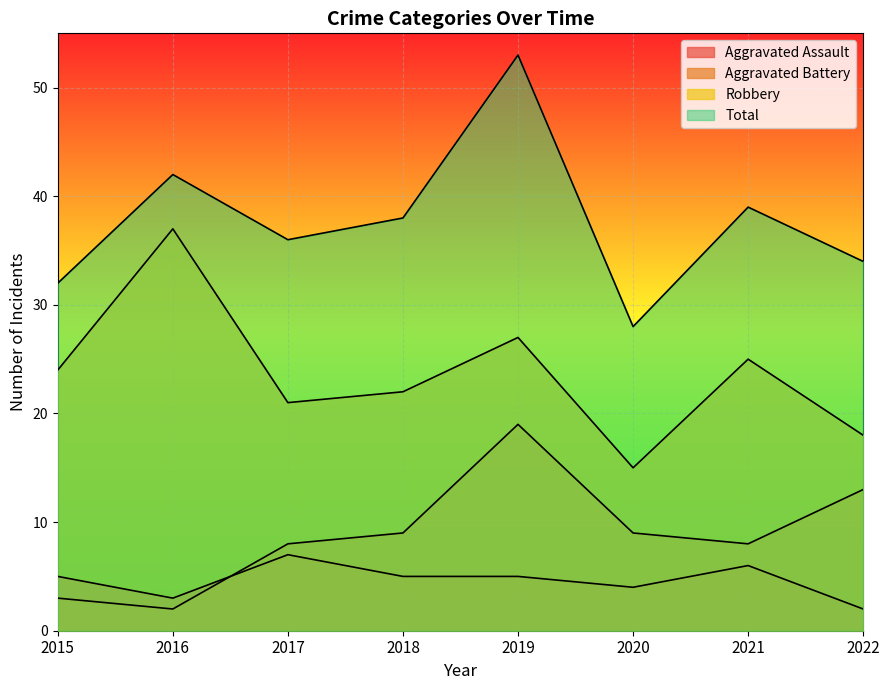

Rank the series at 2020 from highest to lowest value.

Total, Robbery, Aggravated Battery, Aggravated Assault